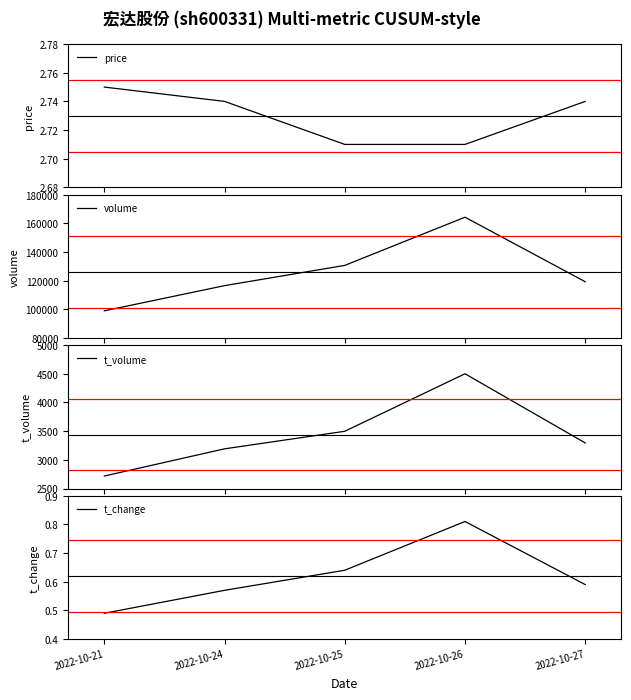

Reading right to left, list all the values displayed in this chart.

price: 2022-10-27=2.7	2022-10-26=2.7	2022-10-25=2.7	2022-10-24=2.7	2022-10-21=2.8
volume: 2022-10-27=119222.0	2022-10-26=164233.0	2022-10-25=130622.0	2022-10-24=116502.0	2022-10-21=98940.0
t_volume: 2022-10-27=3295.0	2022-10-26=4501.0	2022-10-25=3498.0	2022-10-24=3192.0	2022-10-21=2718.0
t_change: 2022-10-27=0.6	2022-10-26=0.8	2022-10-25=0.6	2022-10-24=0.6	2022-10-21=0.5